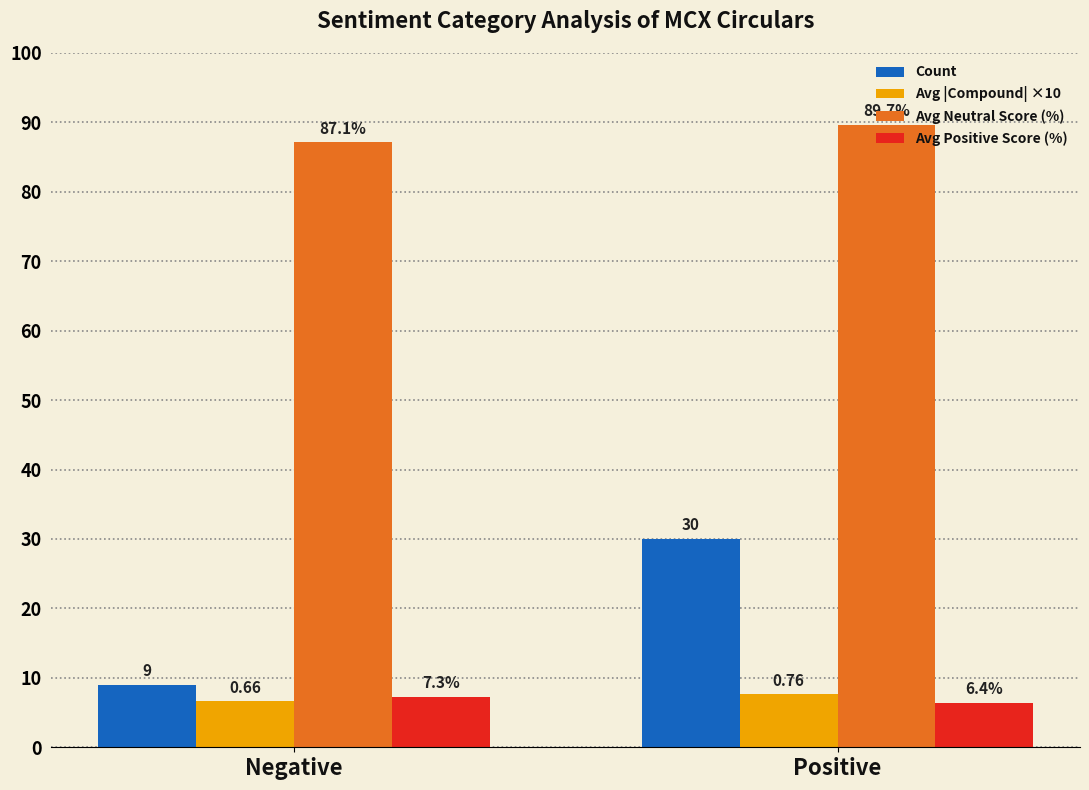

What is the difference between the maximum and minimum values in the Avg |Compound| ×10 series?

1.0